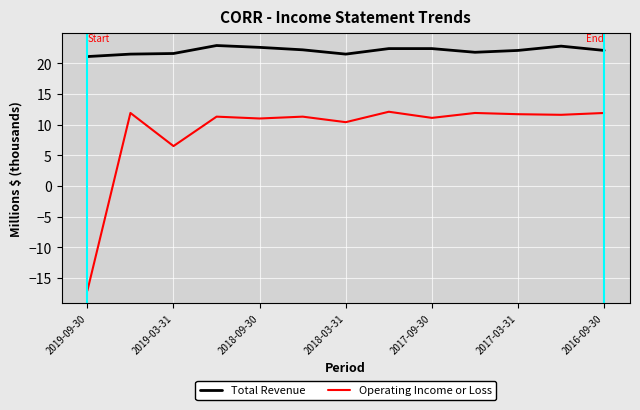

True or false: Operating Income or Loss and Total Revenue cross at least once.

False